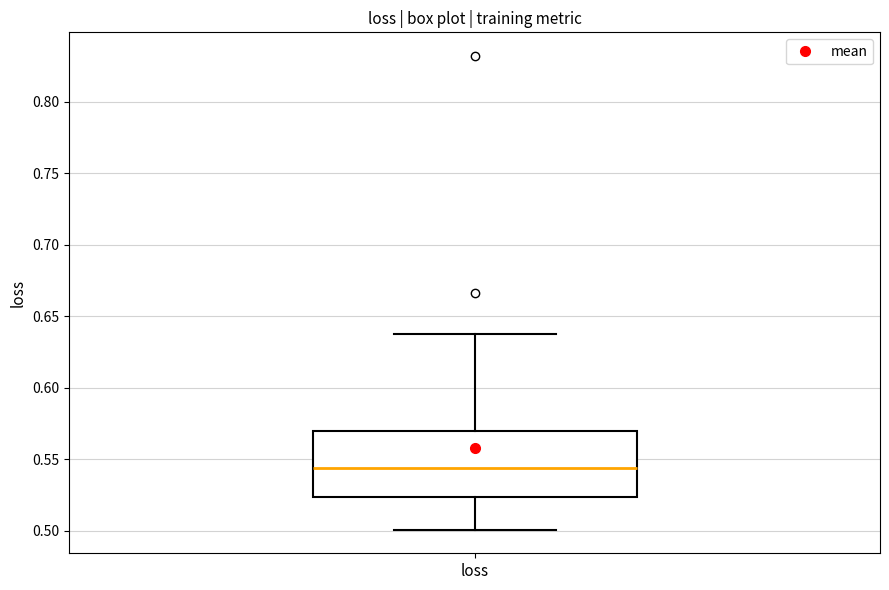

Transcribe this box plot: give where the median line is, the range the box spans, and where the two whiskers end, as read against the y-axis. The values are not printed on the chart, so give them approximately, as read against the axis.

median 0.545, box 0.525 to 0.570, whiskers 0.500 to 0.635